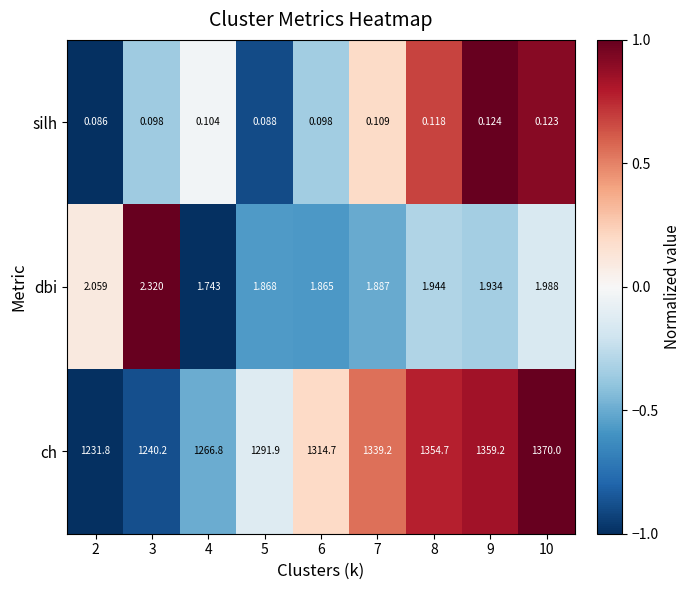

Which series has the largest total across all categories?

ch